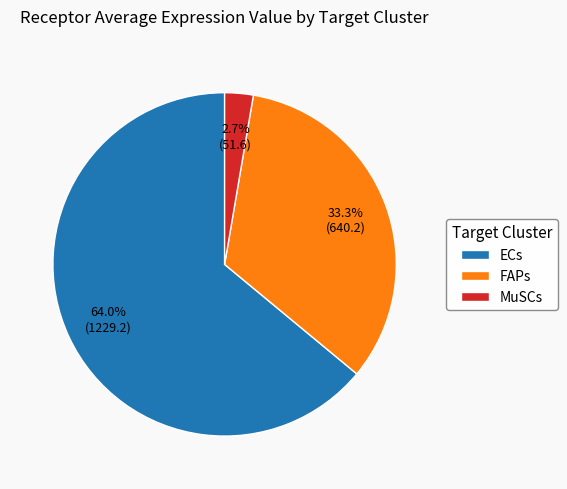

Count the number of slices in the pie.

3